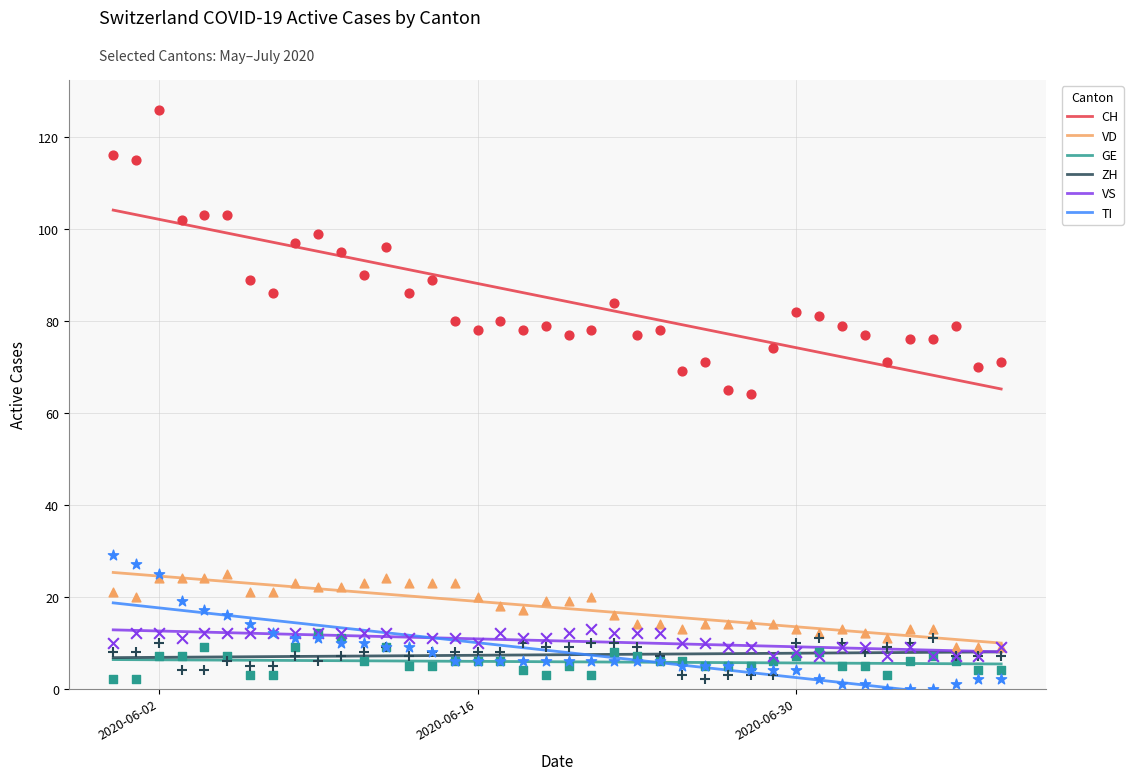

Which series has the largest Y range (max minus min)?

CH